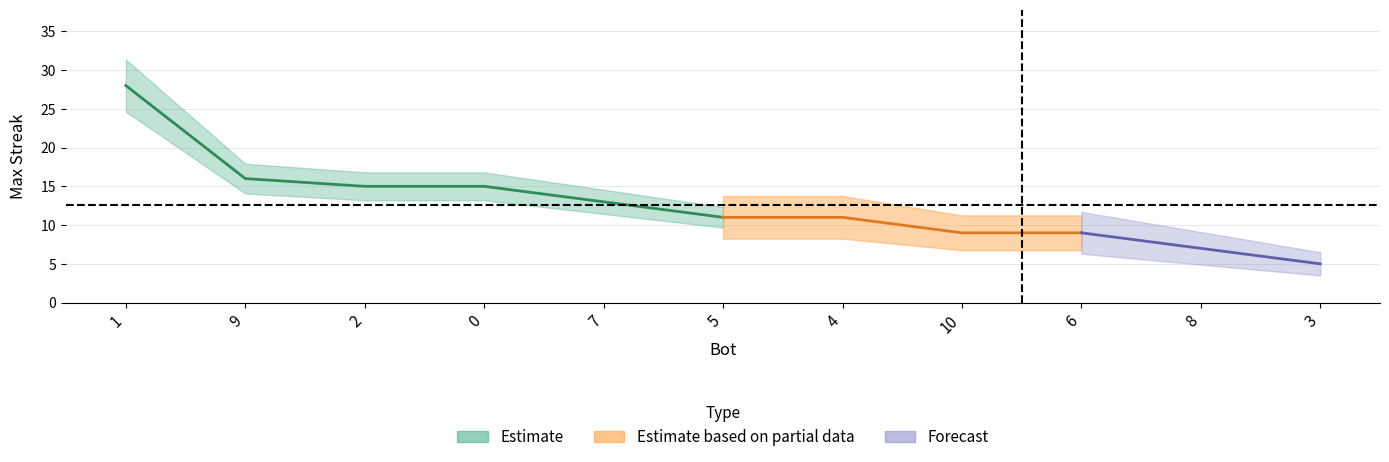

What is the sum of the values at 7 and 4?

24